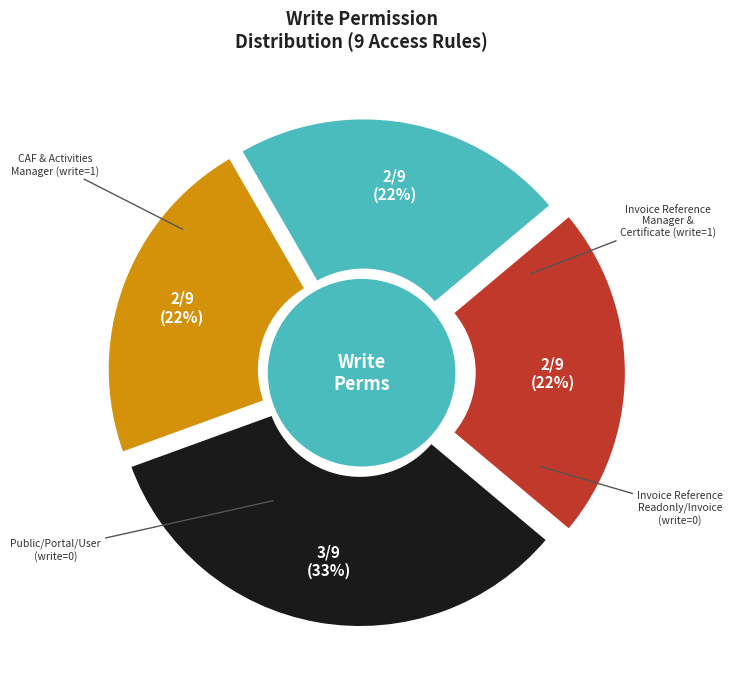

Is l10n_cl_company_activities_user (public) the majority of the pie?

No